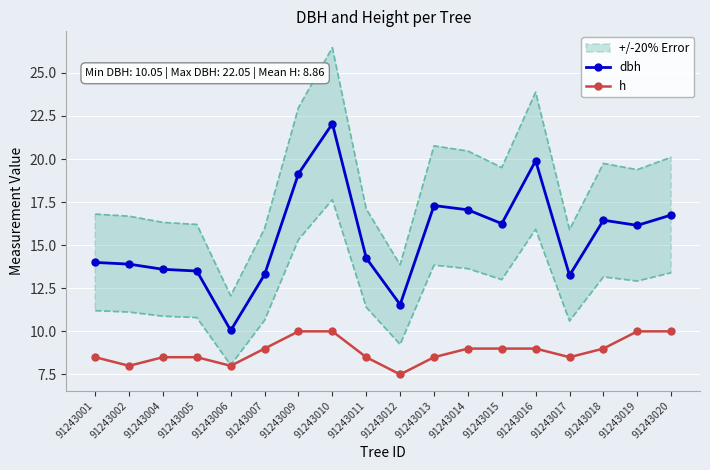

The dbh series shows 7.2 at 91243002. True or false?

False